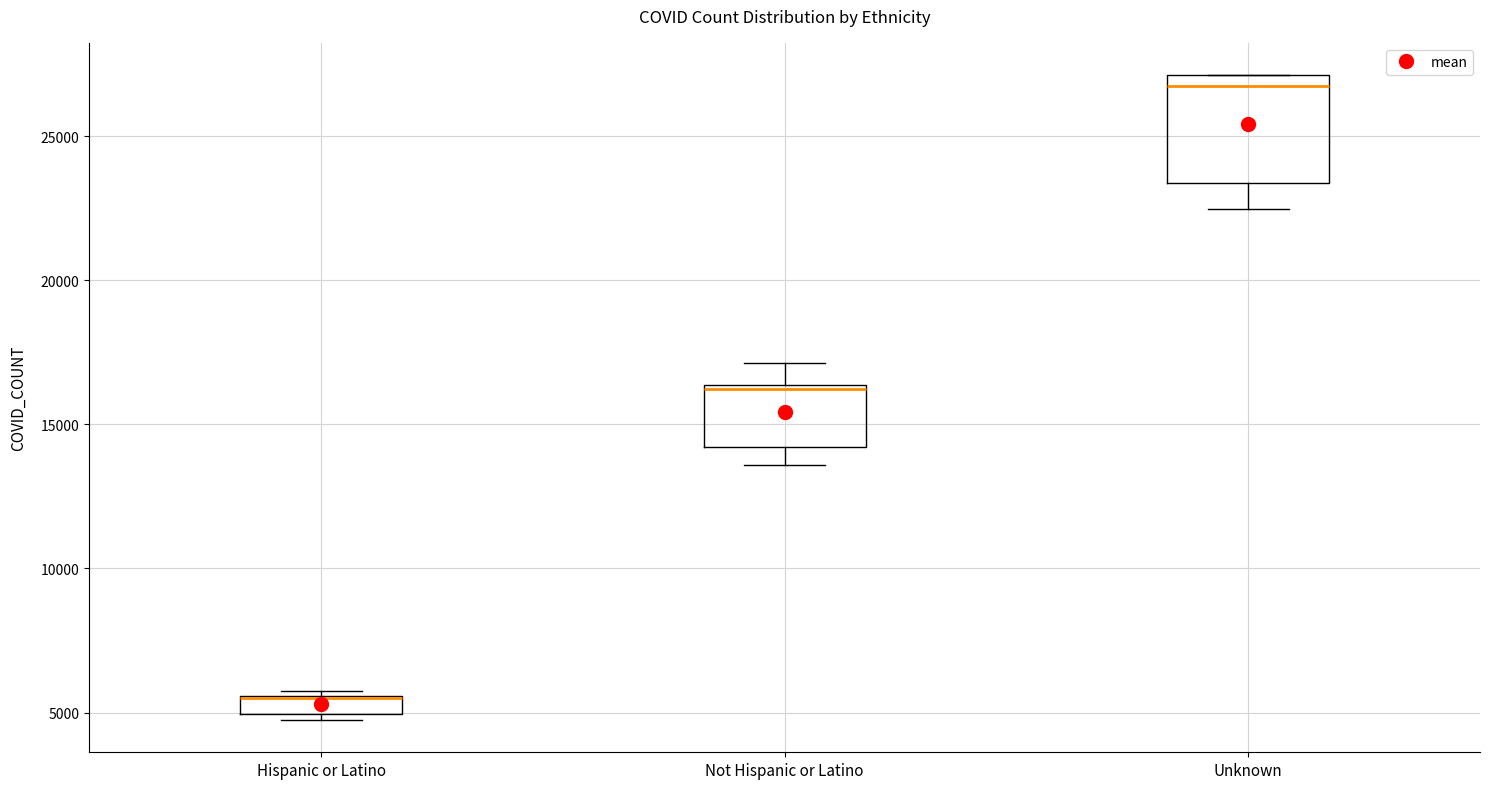

Which box is the tallest, from its lower edge to its upper edge?

Unknown